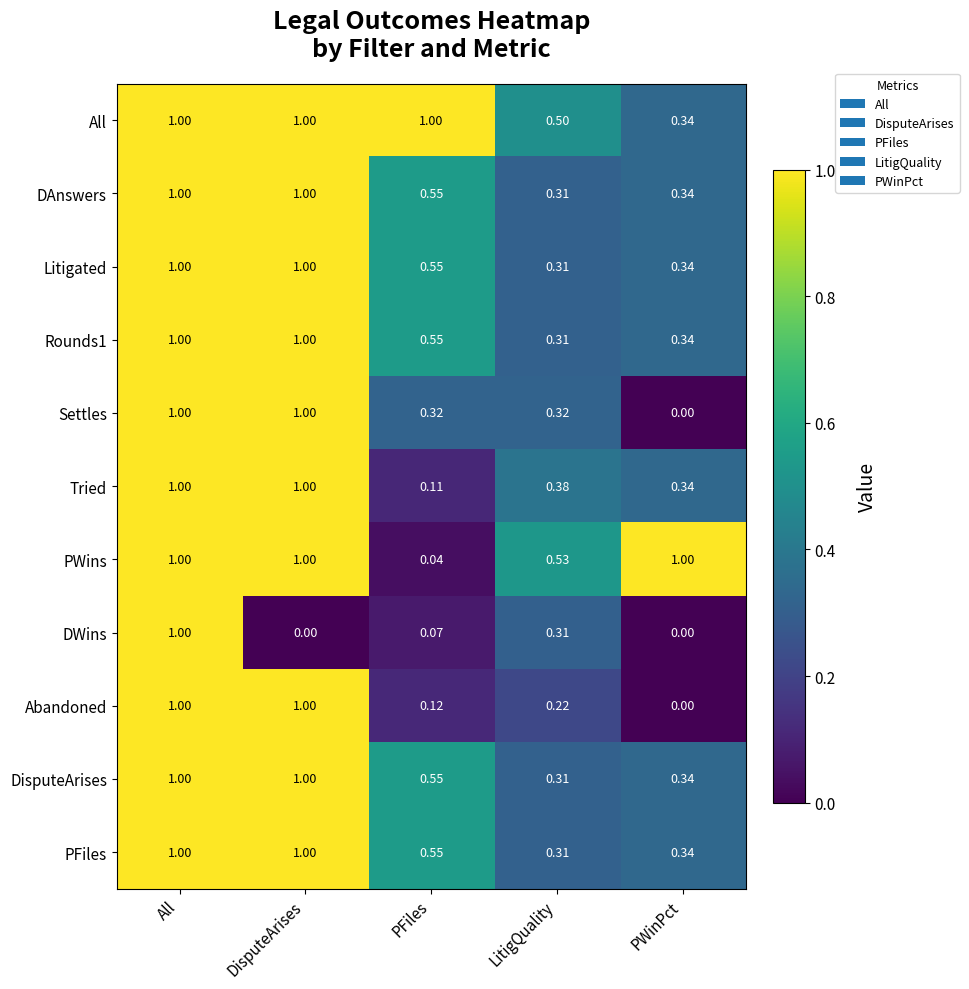

Is the value of Abandoned at PWinPct greater than the value of Litigated at DisputeArises?

No